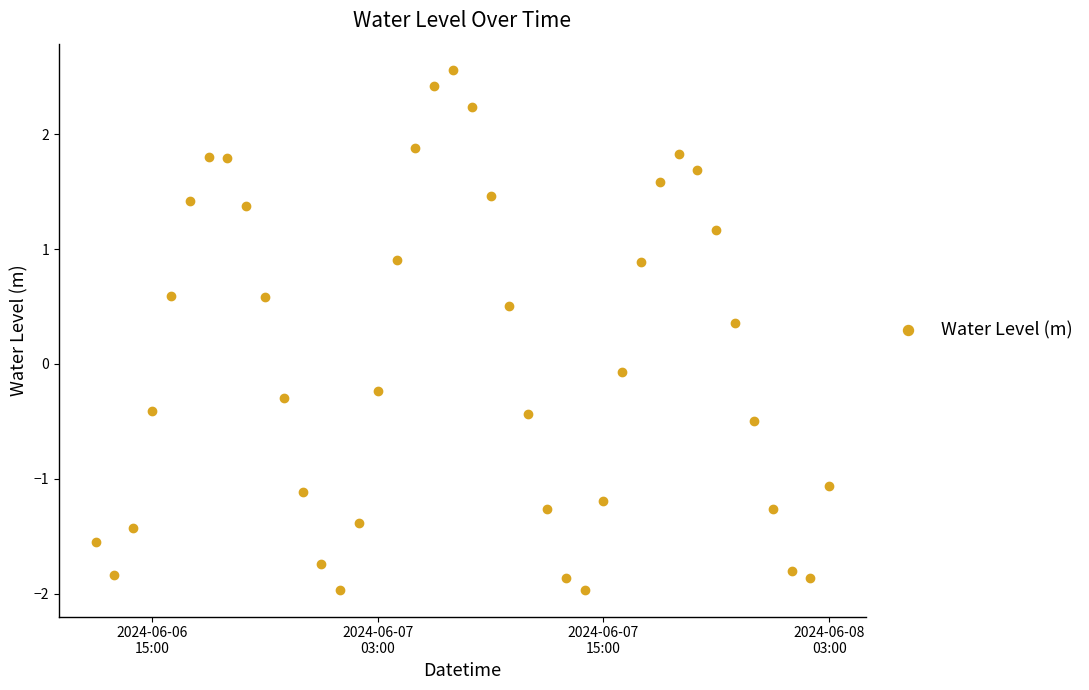

What is the range of X values (max minus min)?

1.6